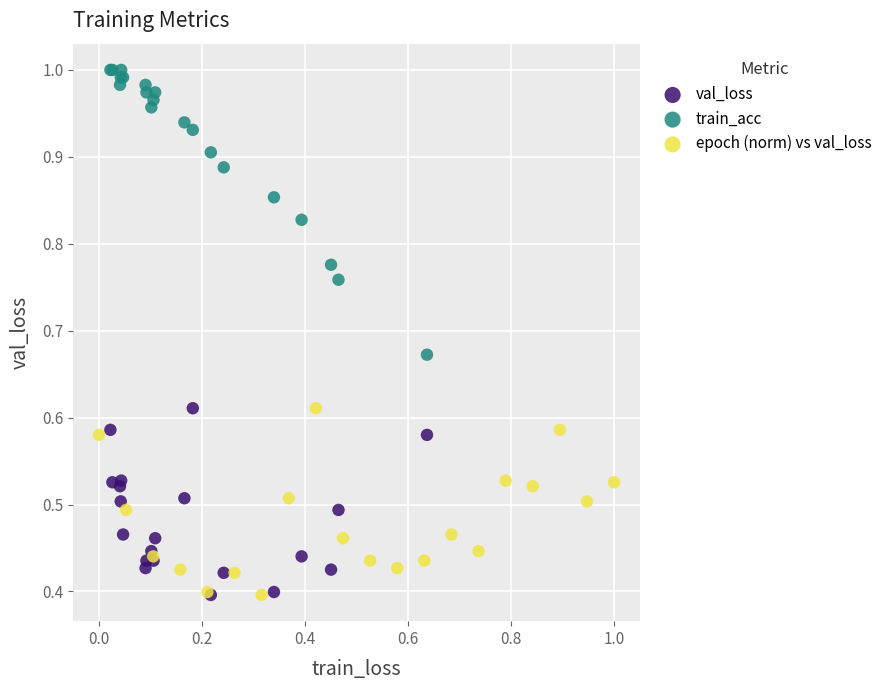

What are all the series names shown in the legend?

val_loss, train_acc, epoch (norm) vs val_loss